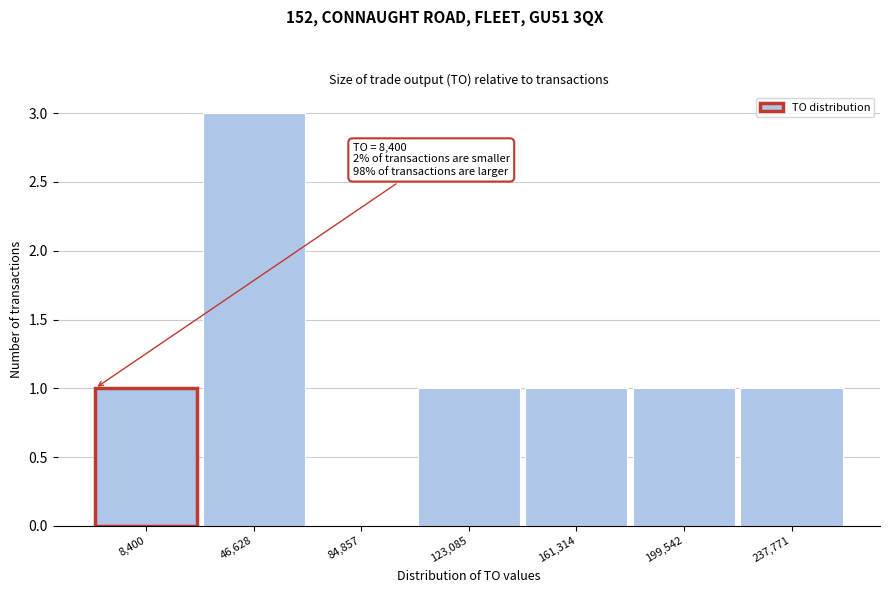

Reading left to right, extract all data points from this chart.

8,400=1	46,628=3	84,857=0	123,085=1	161,314=1	199,542=1	237,771=1